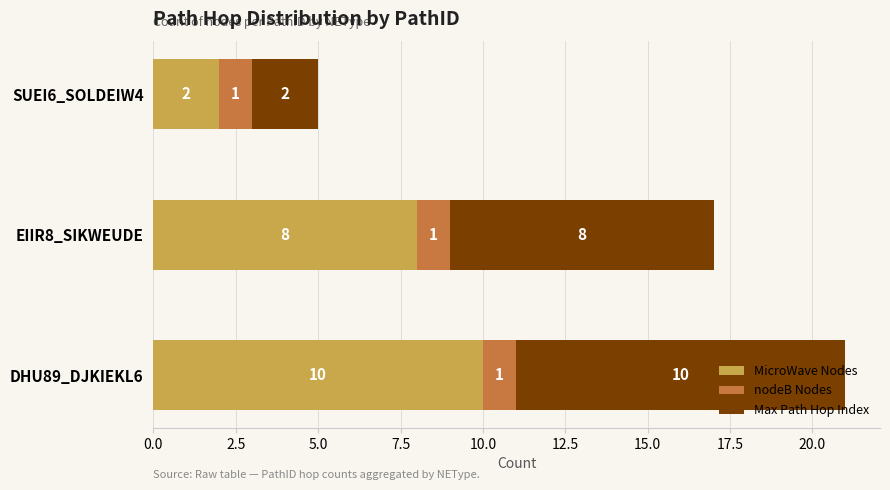

The MicroWave Nodes series shows 8 at EIIR8_SIKWEUDE. True or false?

True